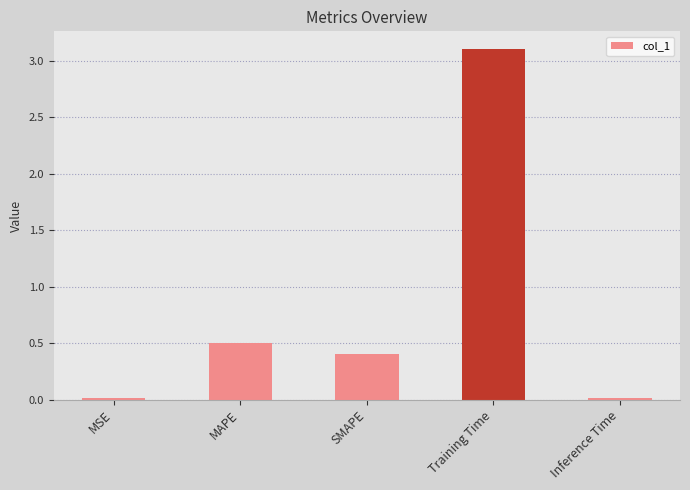

True or false: the data shows 0.5 at MAPE.

True